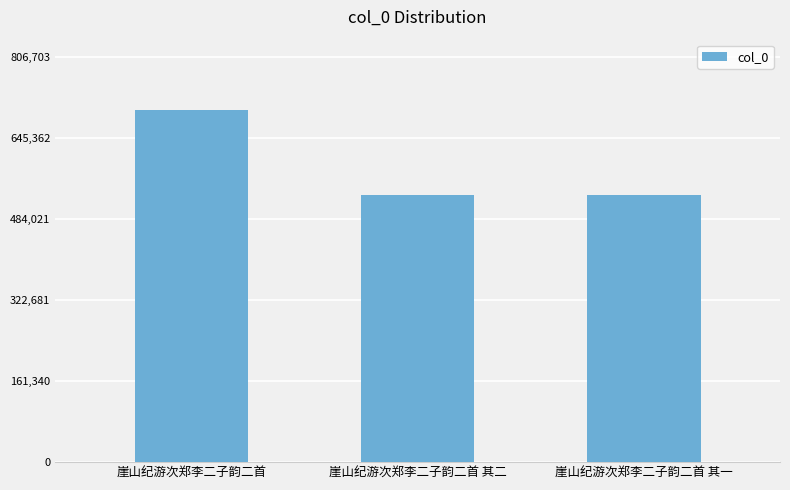

What is the approximate value at 崖山纪游次郑李二子韵二首 其一, to the nearest 50?

531950